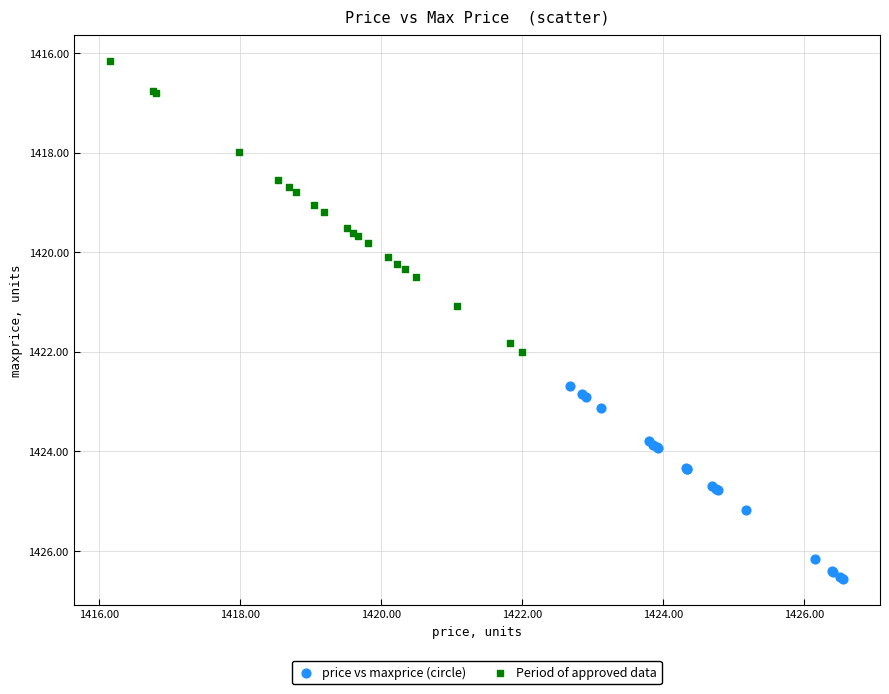

Which series has the largest Y range (max minus min)?

Period of approved data